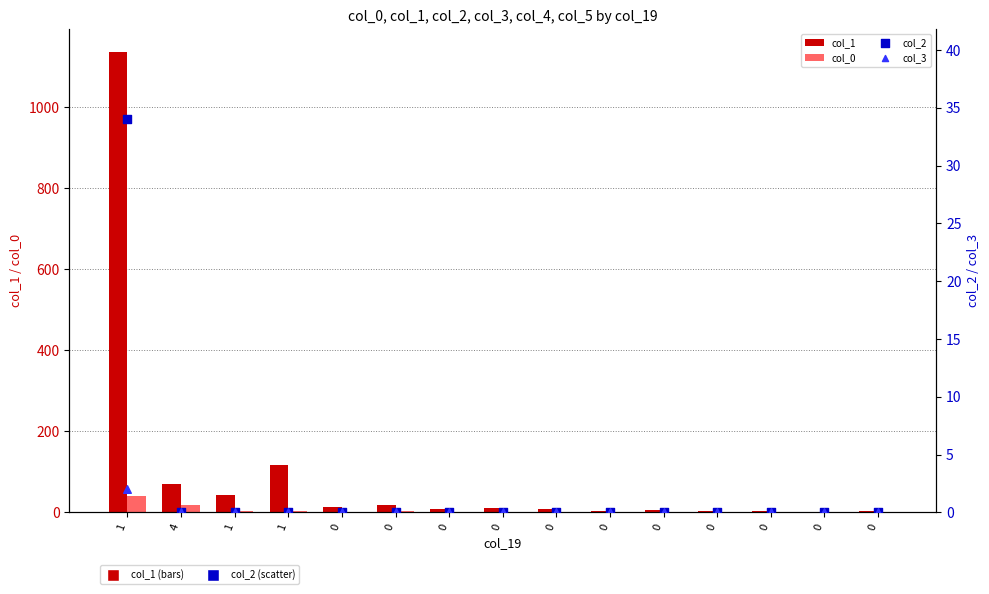

What are all the series names shown in the legend?

col_1, col_0, col_2, col_3